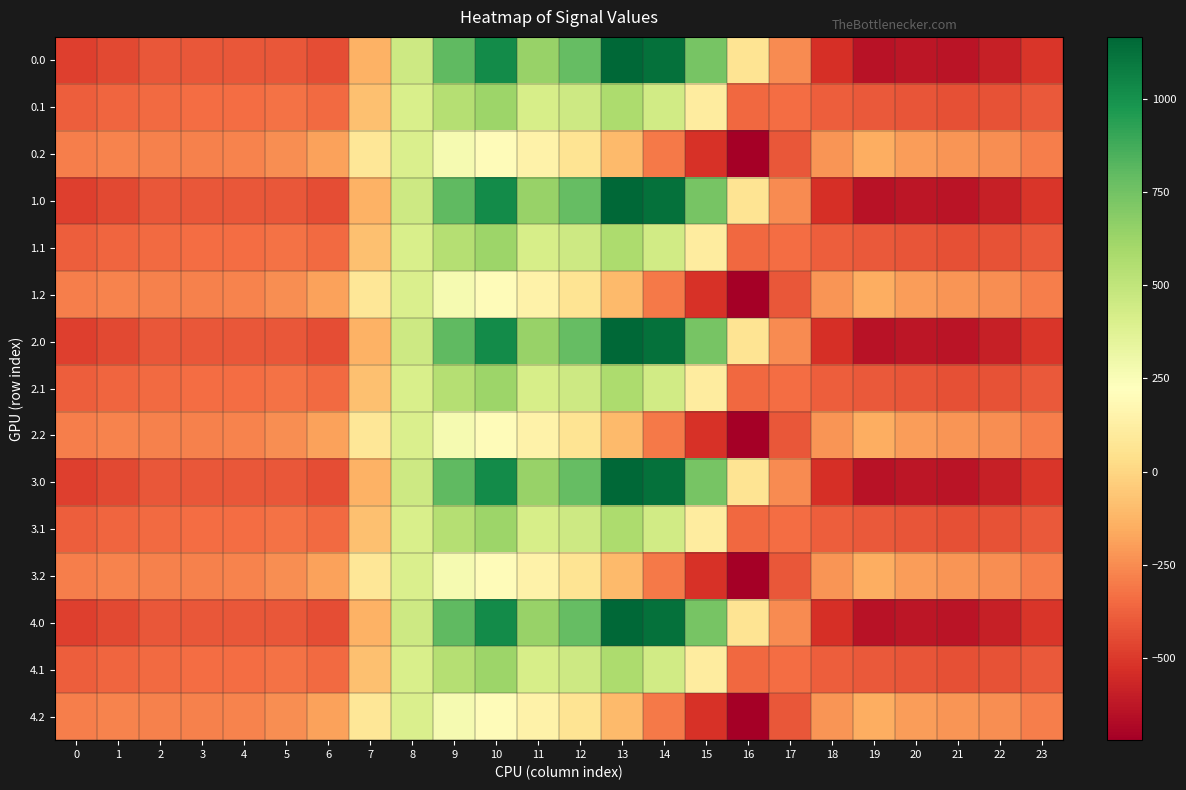

At which category does the chart reach its peak across all series?

13